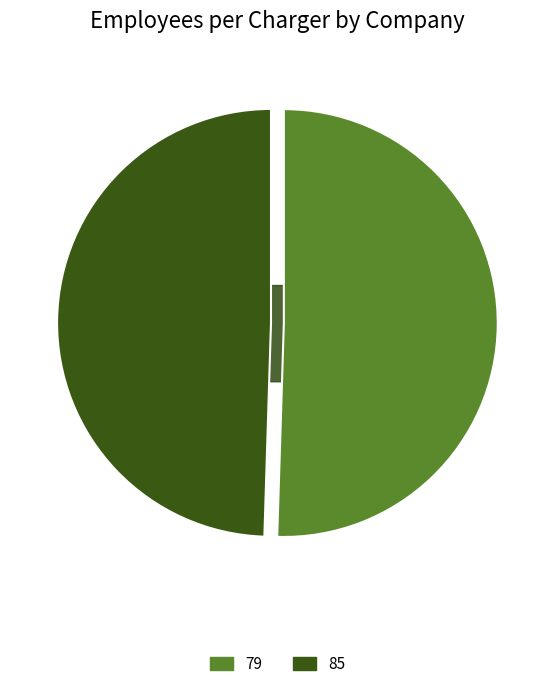

What is the largest slice in the pie chart?

79